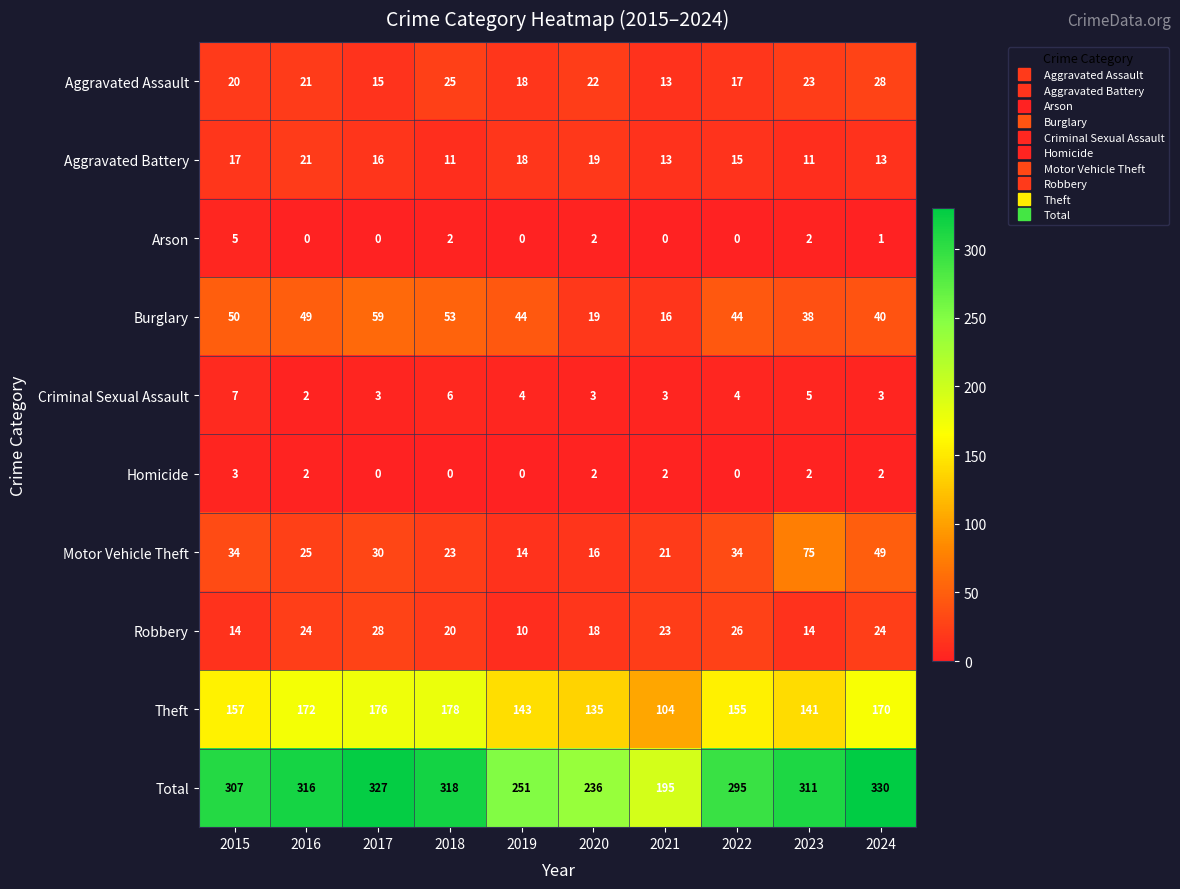

How many series are shown in this chart?

10